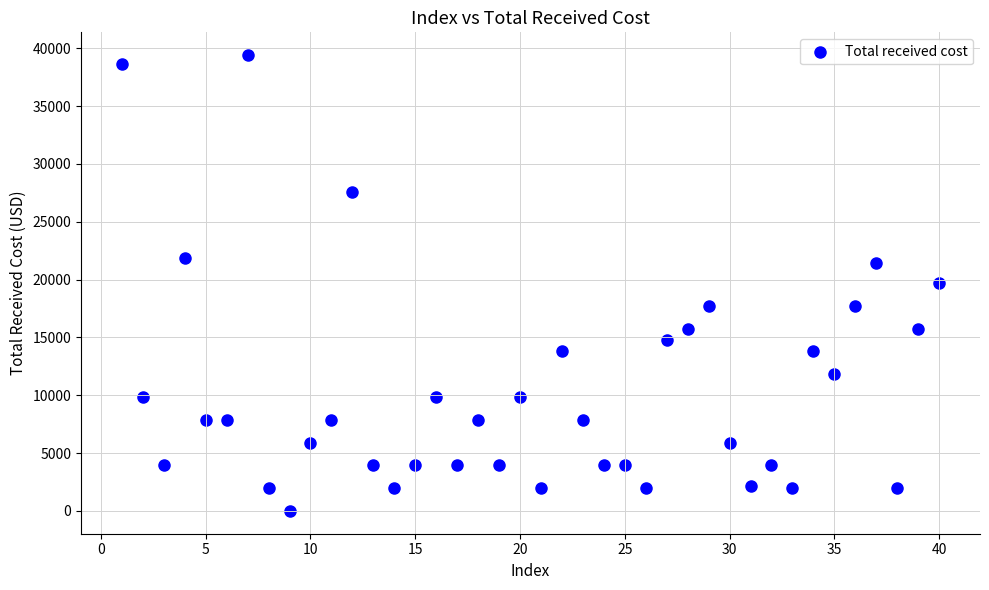

What is the range of X values (max minus min)?

39